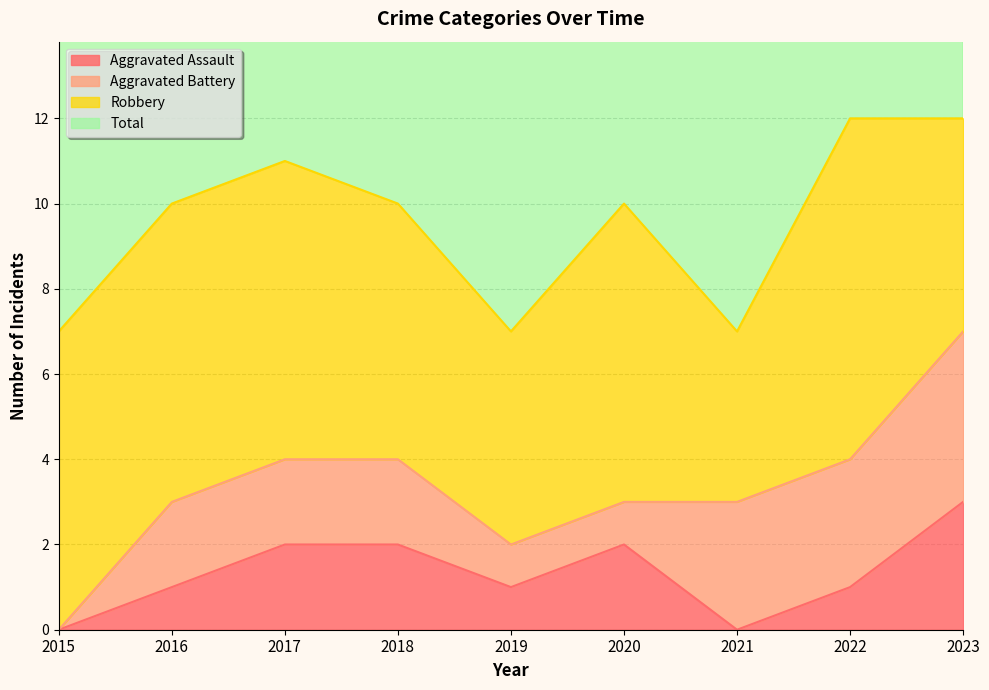

True or false: Aggravated Assault and Total cross at least once.

False